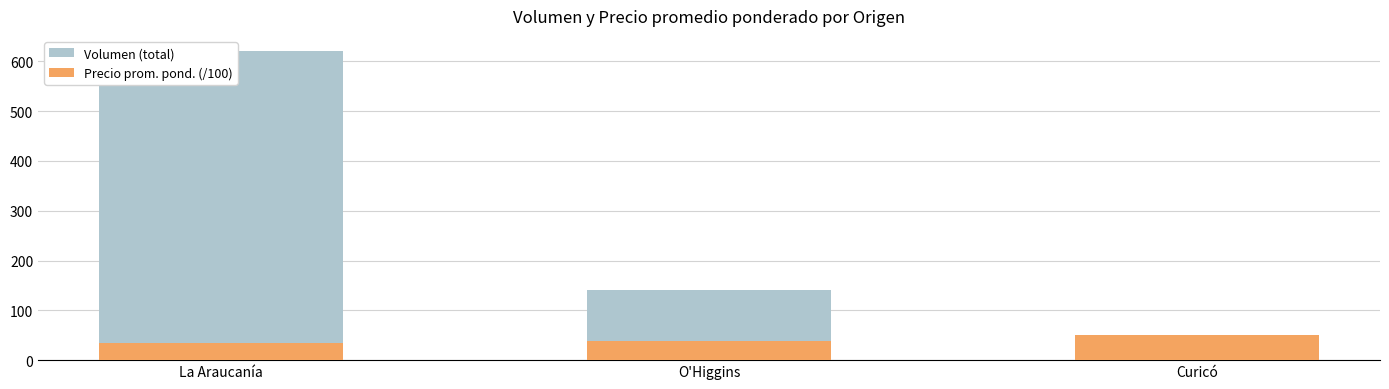

At which category is the sum across all series the highest?

La Araucanía